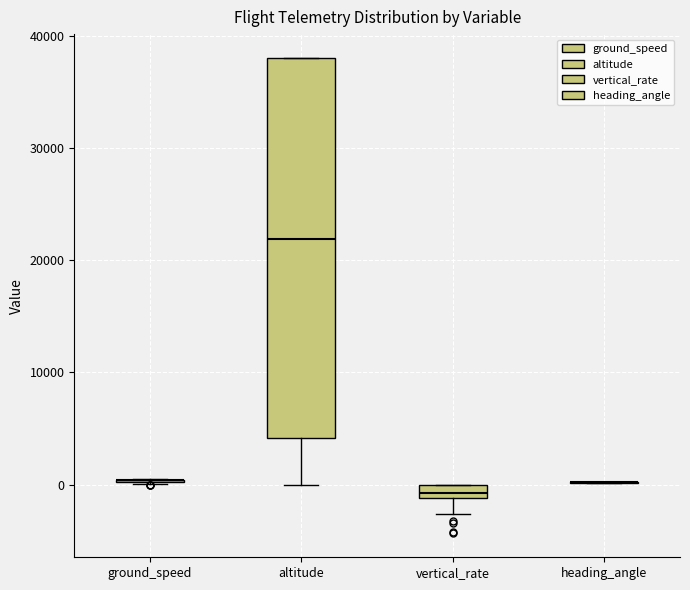

Which box is the tallest, from its lower edge to its upper edge?

altitude